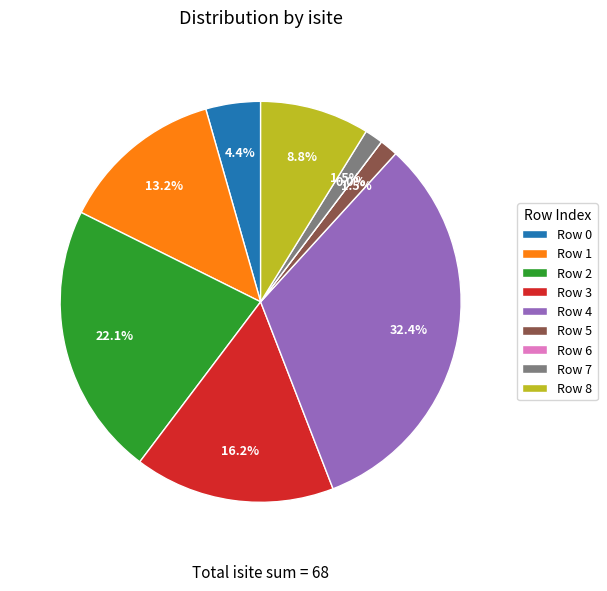

Is there any slice that represents more than half of the pie?

No